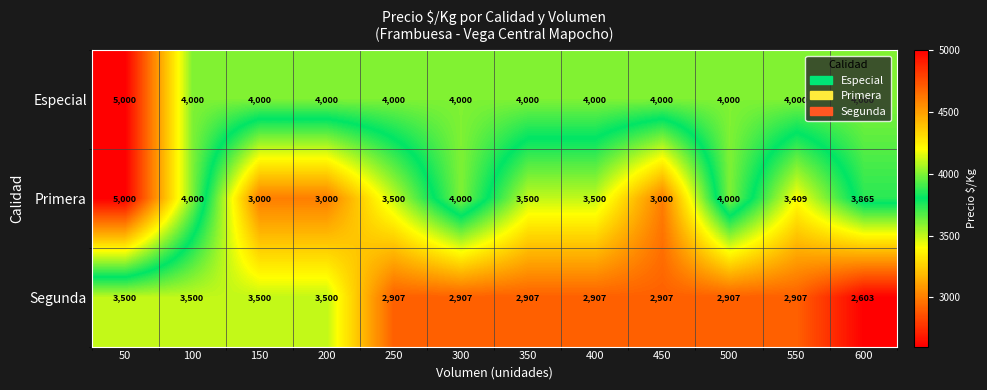

At which category is the sum across all series the highest?

50